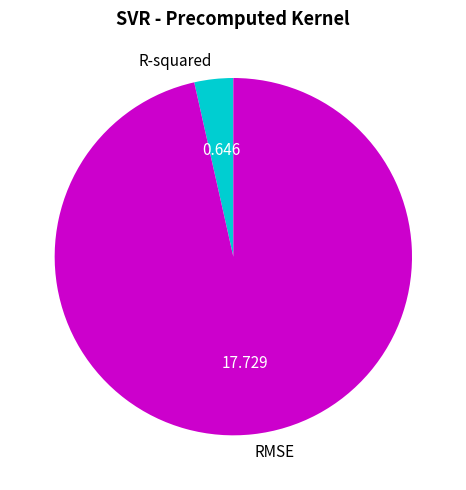

Does any single category account for the majority?

Yes